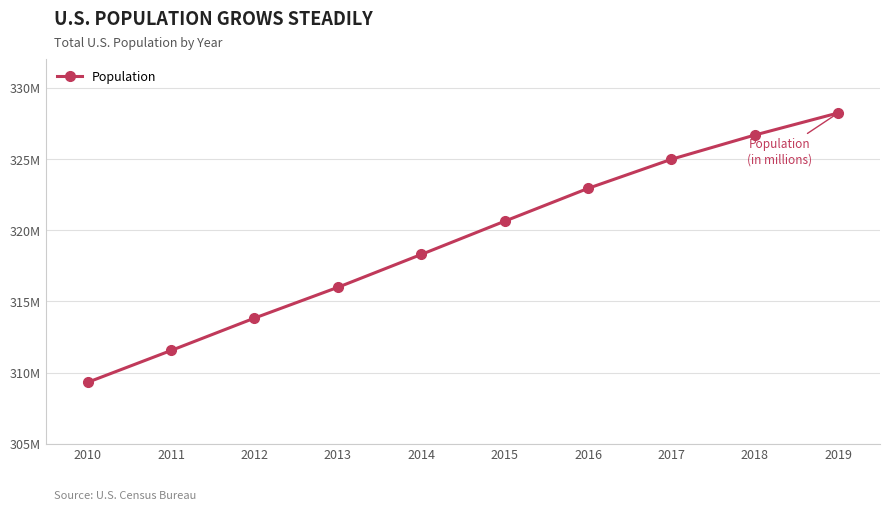

What is the greatest value displayed?

328239523